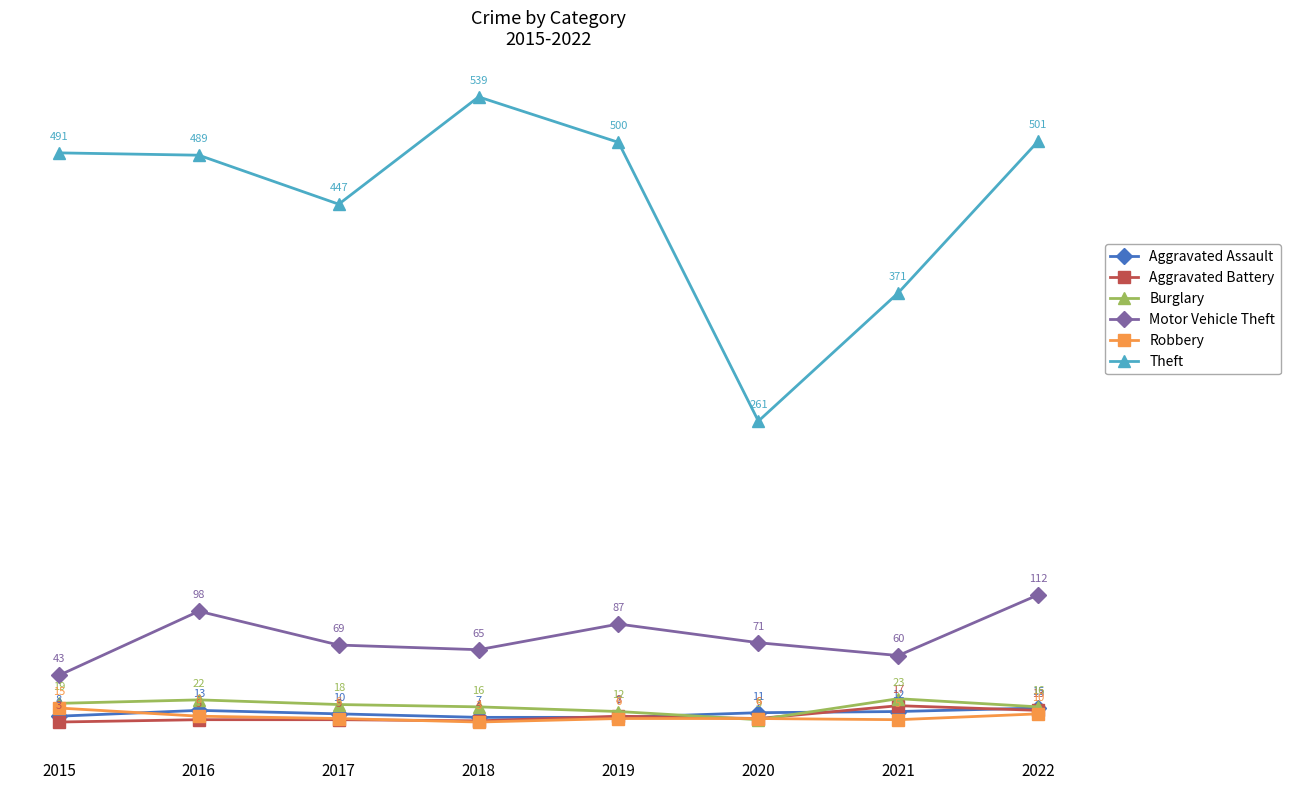

What is the value of the Aggravated Battery point at the 4th from the left?

4